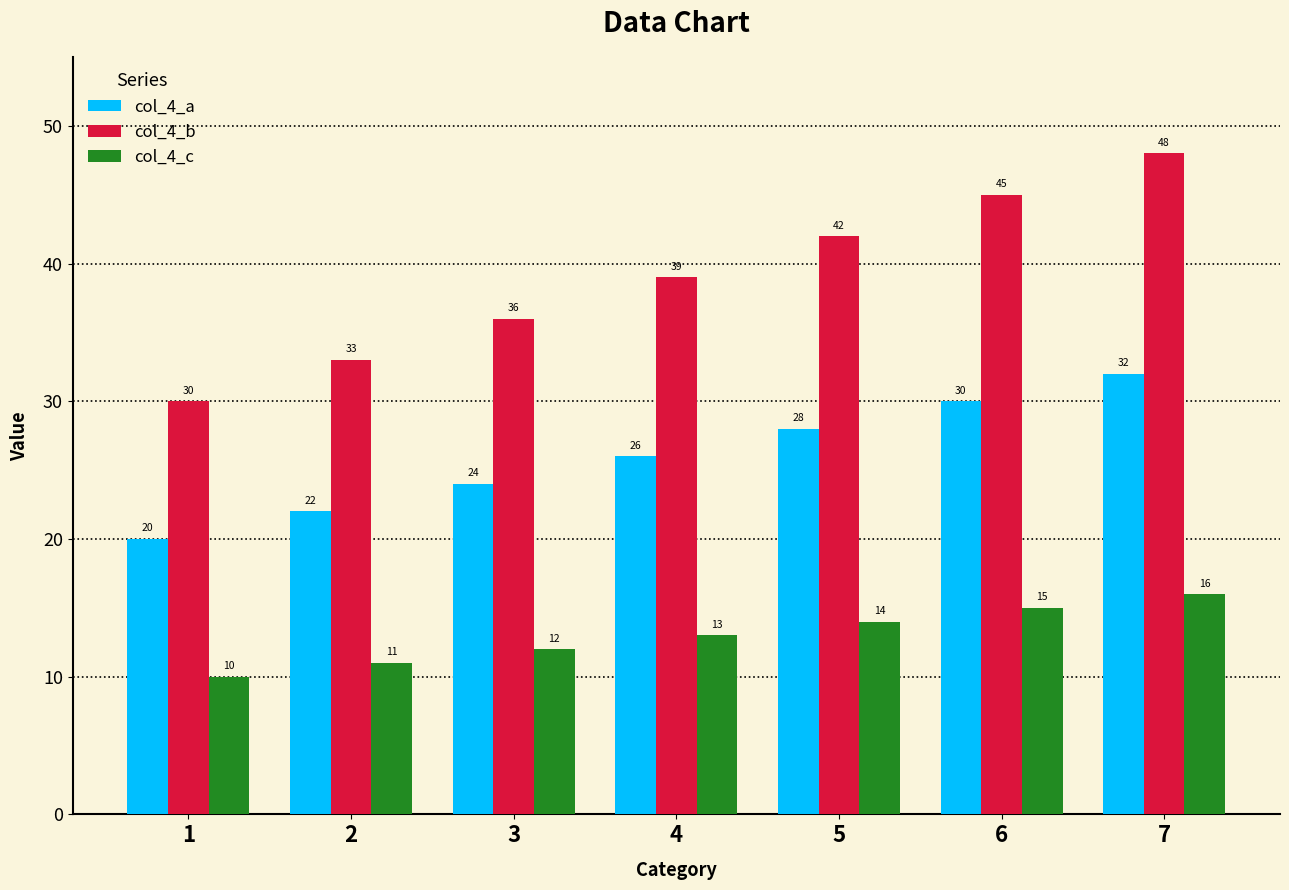

How many groups of bars are there?

7